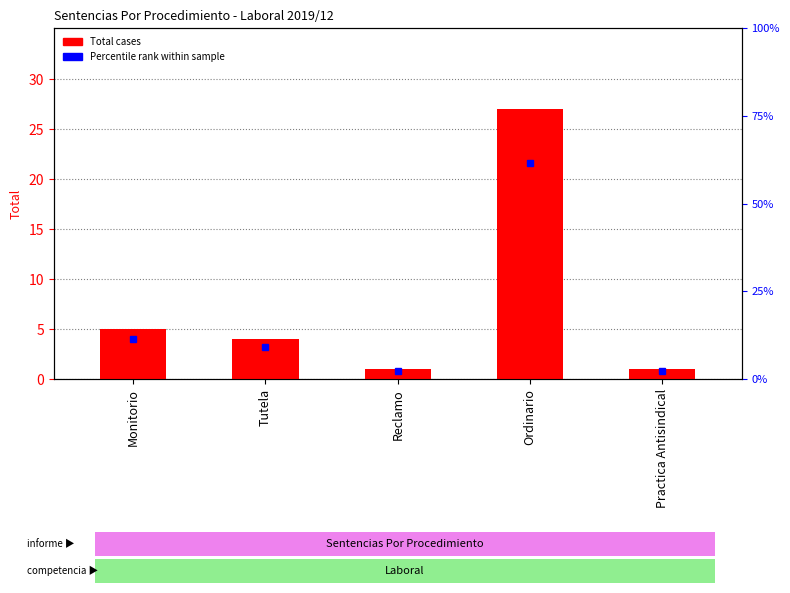

How many values exceed 4?

2